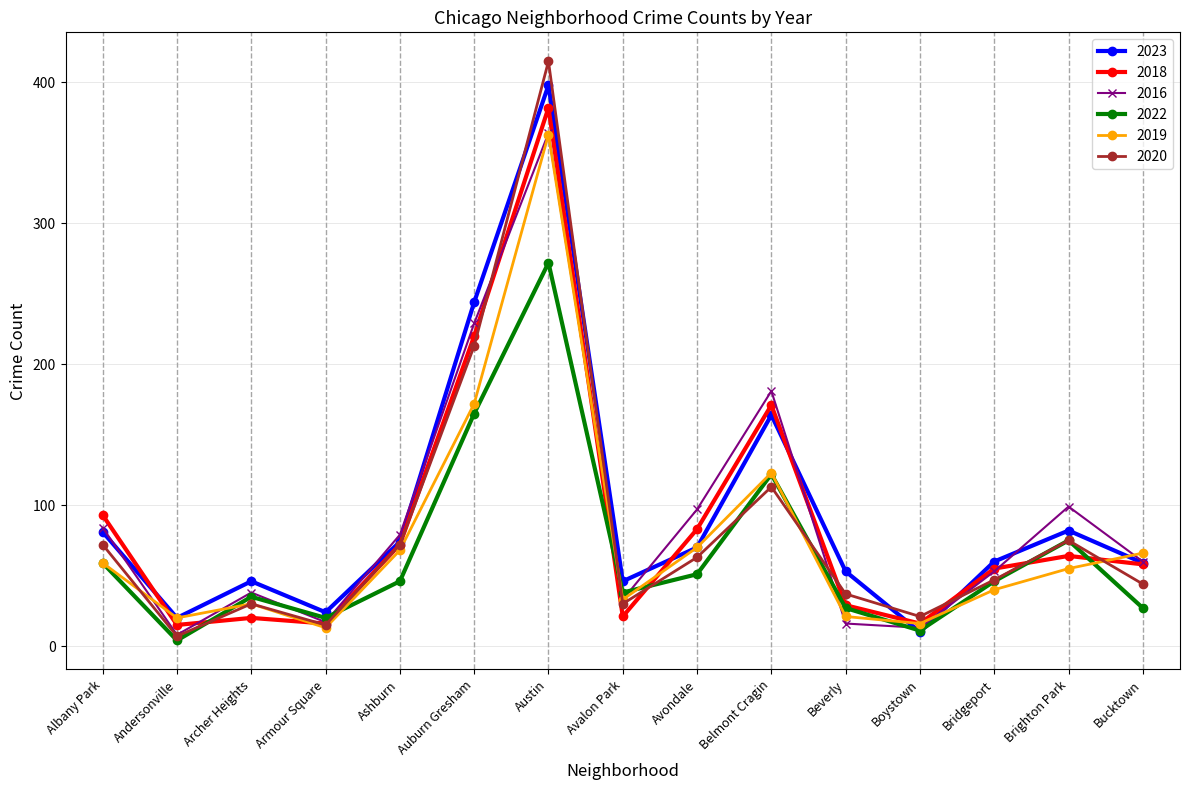

What is the sum of all 2022 values?

998